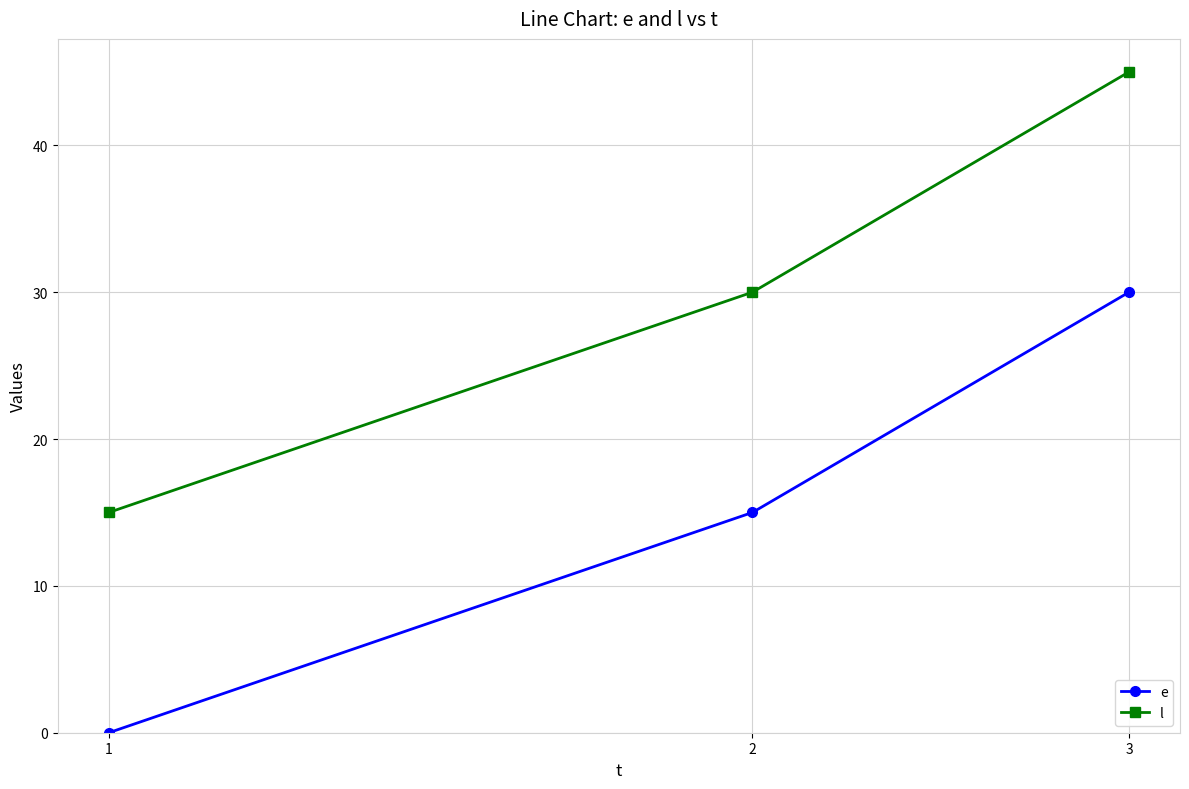

Does the chart have visible grid lines?

Yes